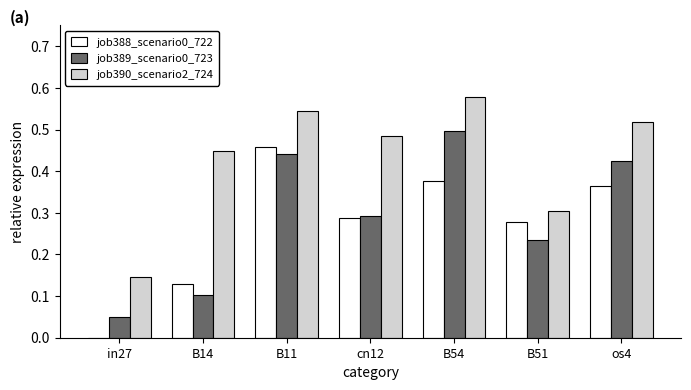

What is the total value across all series at B11?

1.4